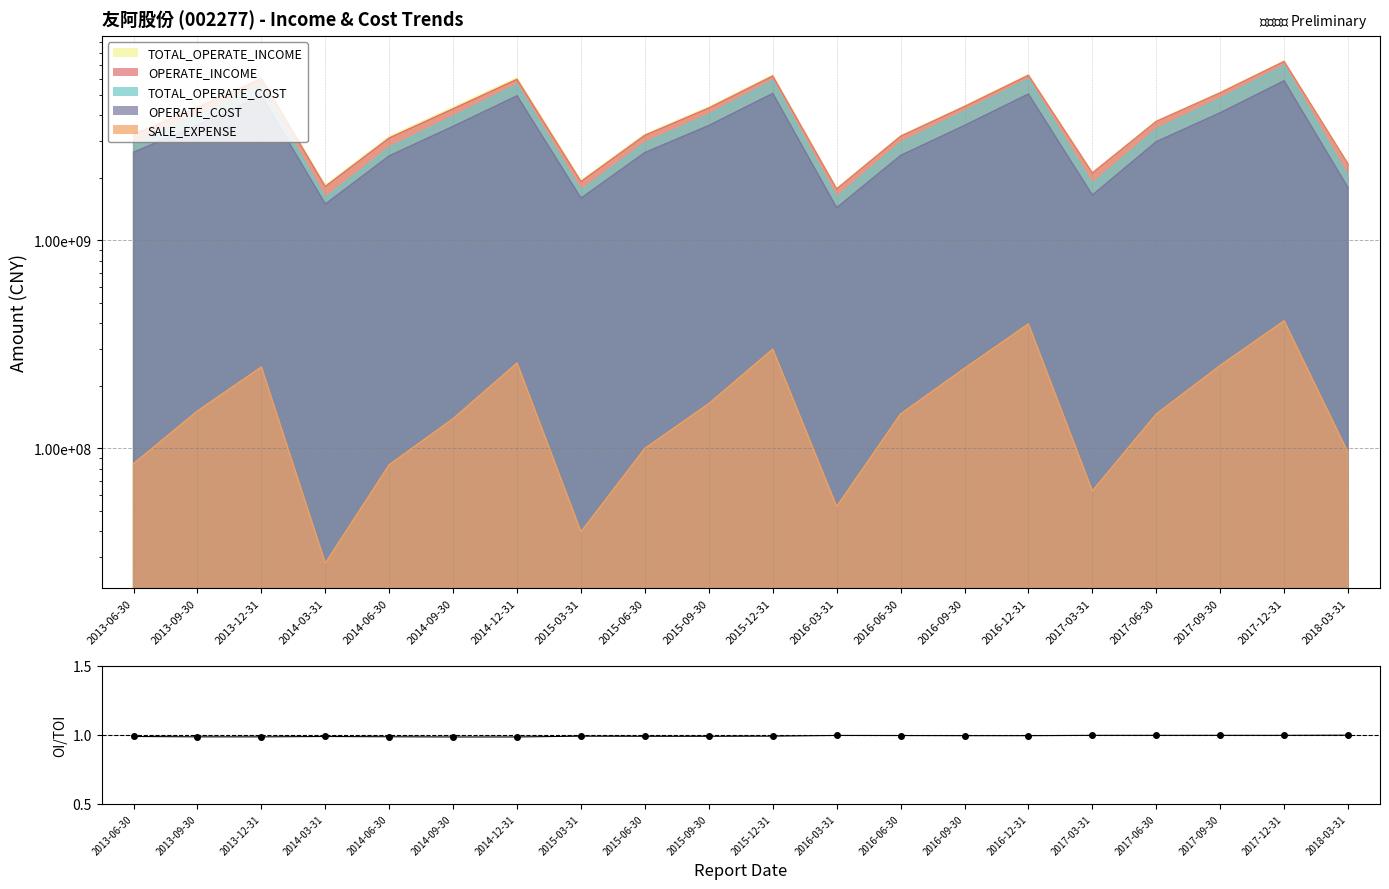

What is the label of the 20th point from the right?

2013-06-30